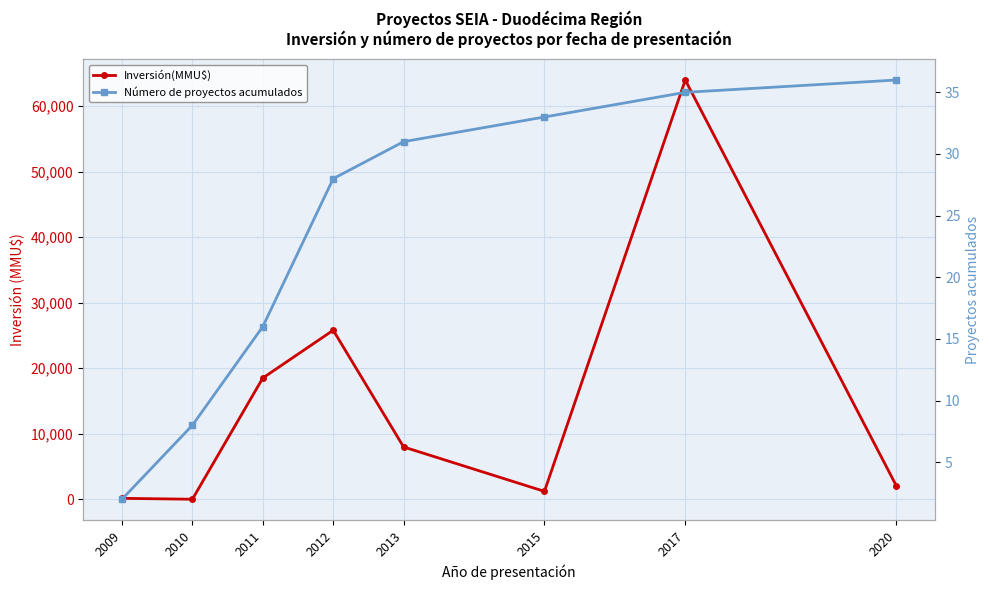

The value of Inversión(MMU$) at 2011 is 18503. True or false?

True